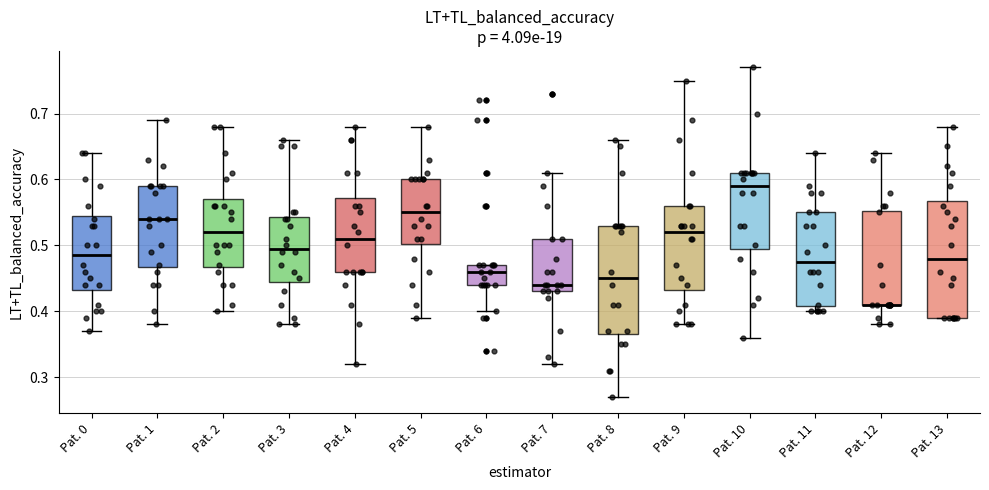

Reading left to right, read every box against the y-axis: the position of its median line, the range the box covers, and the ends of its whiskers. The values are not printed on the chart, so give them approximately, as read against the axis.

Pat. 0: median 0.49, box 0.43 to 0.55, whiskers 0.37 to 0.64
Pat. 1: median 0.54, box 0.47 to 0.59, whiskers 0.38 to 0.69
Pat. 2: median 0.52, box 0.47 to 0.57, whiskers 0.40 to 0.68
Pat. 3: median 0.50, box 0.45 to 0.54, whiskers 0.38 to 0.66
Pat. 4: median 0.51, box 0.46 to 0.57, whiskers 0.32 to 0.68
Pat. 5: median 0.55, box 0.50 to 0.60, whiskers 0.39 to 0.68
Pat. 6: median 0.46, box 0.44 to 0.47, whiskers 0.40 to 0.47
Pat. 7: median 0.44, box 0.43 to 0.51, whiskers 0.32 to 0.61
Pat. 8: median 0.45, box 0.37 to 0.53, whiskers 0.27 to 0.66
Pat. 9: median 0.52, box 0.43 to 0.56, whiskers 0.38 to 0.75
Pat. 10: median 0.59, box 0.50 to 0.61, whiskers 0.36 to 0.77
Pat. 11: median 0.48, box 0.41 to 0.55, whiskers 0.40 to 0.64
Pat. 12: median 0.41 (drawn on the box's lower edge), box 0.41 to 0.55, whiskers 0.38 to 0.64
Pat. 13: median 0.48, box 0.39 to 0.57, whiskers 0.39 to 0.68